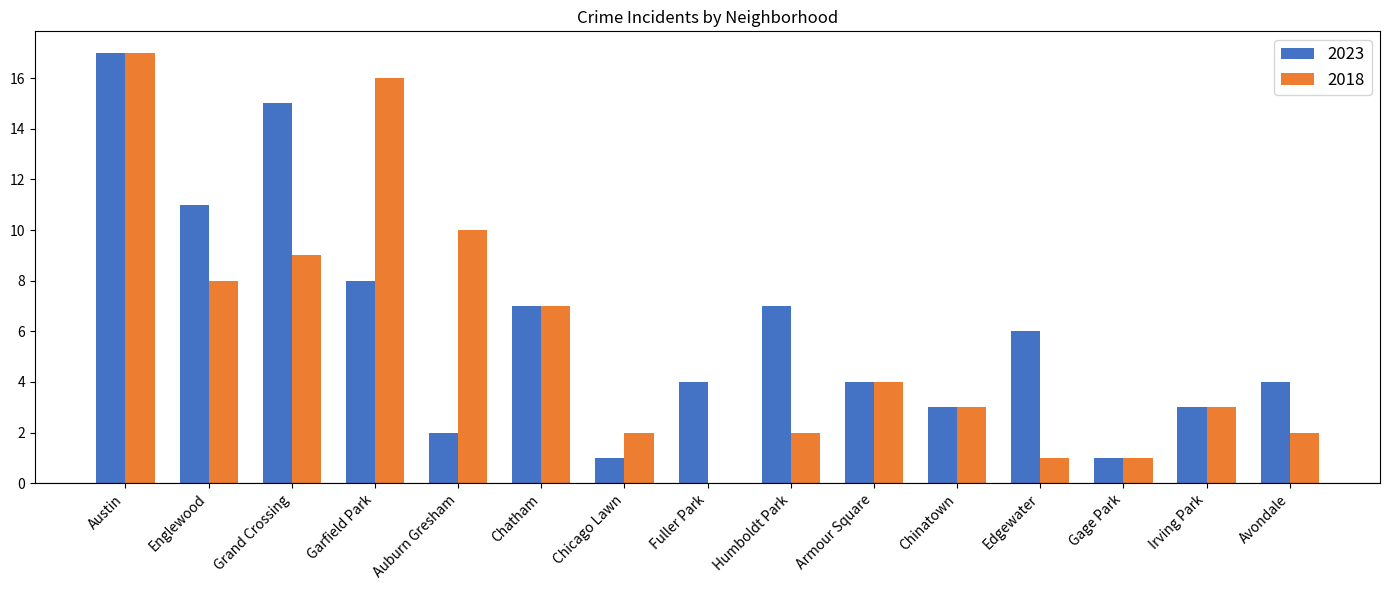

At which label does 2018 reach its peak?

Austin